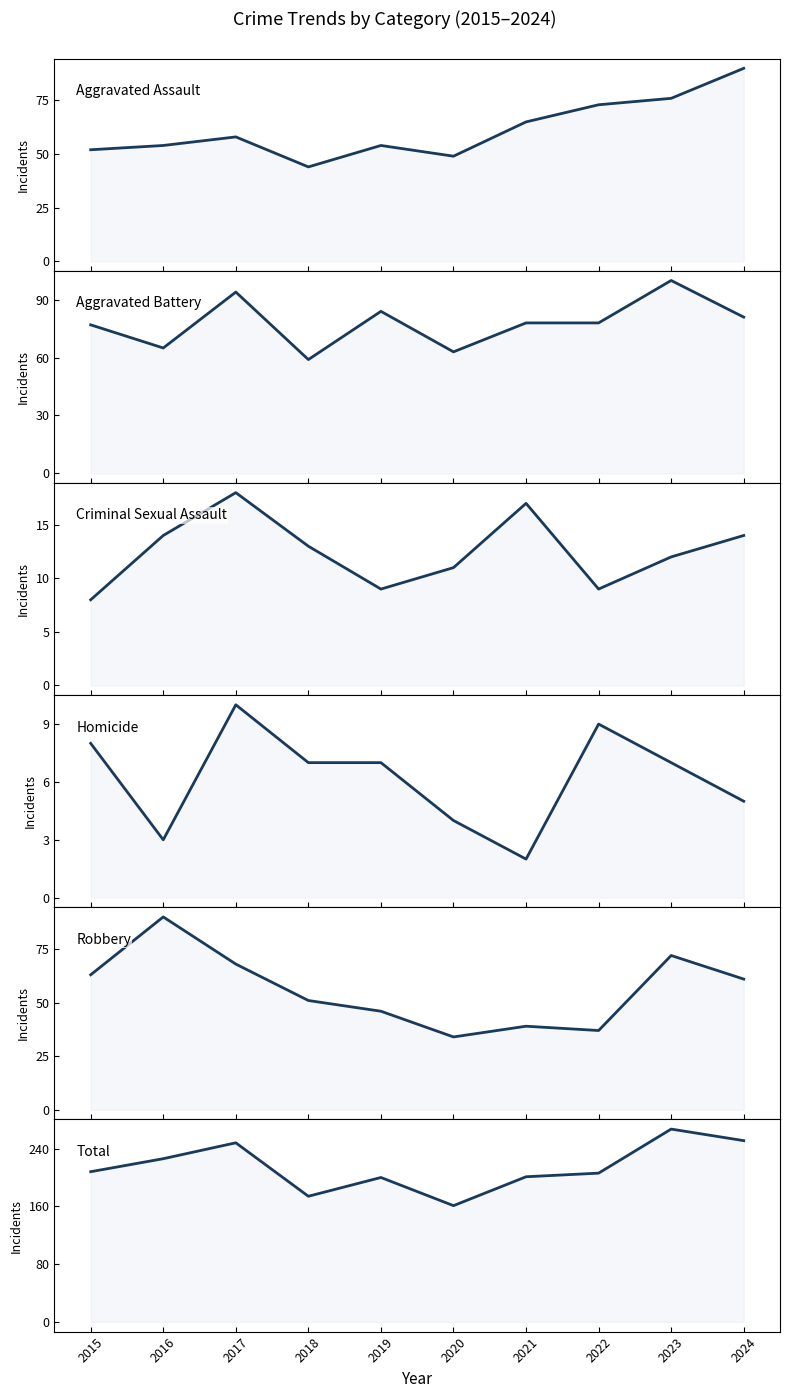

What is the value of the Aggravated Battery point at the 5th from the left?

84